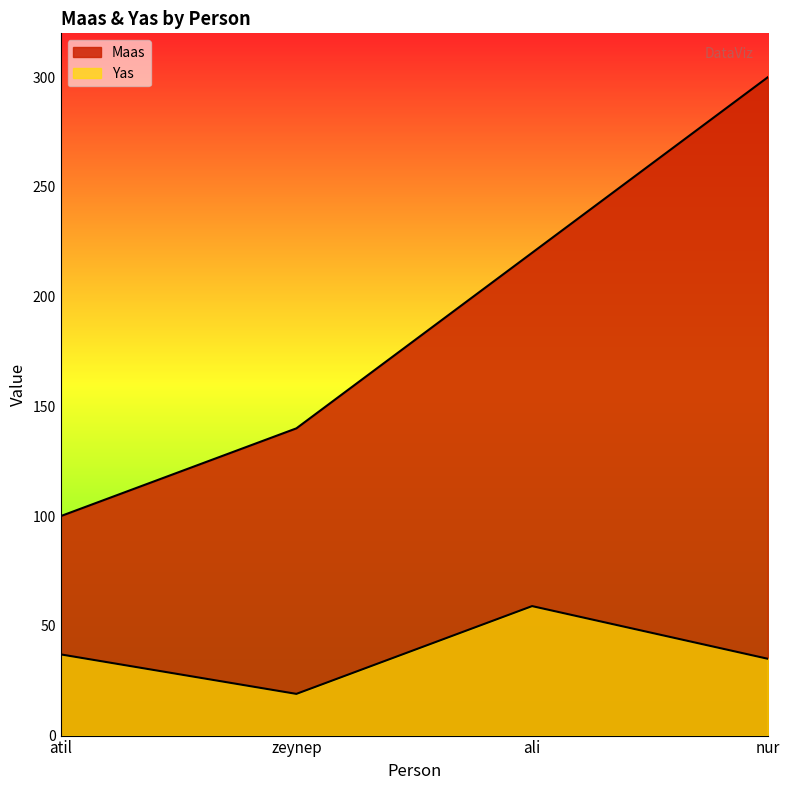

What is the average value of the Maas series?

190